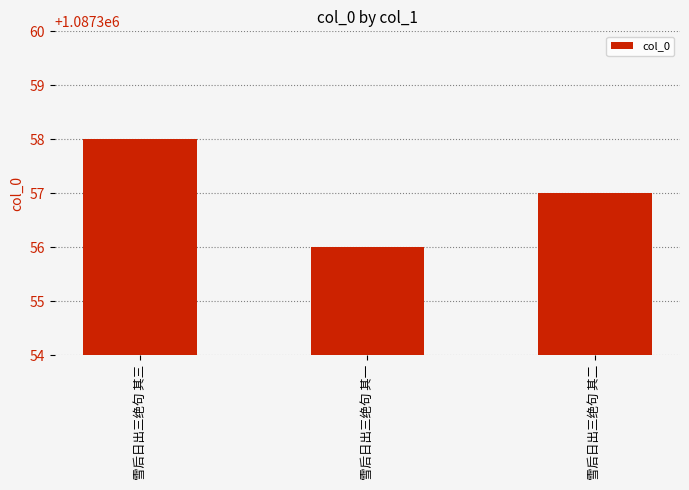

Between 雪后日出三绝句 其二 and 雪后日出三绝句 其三, which is larger?

雪后日出三绝句 其三